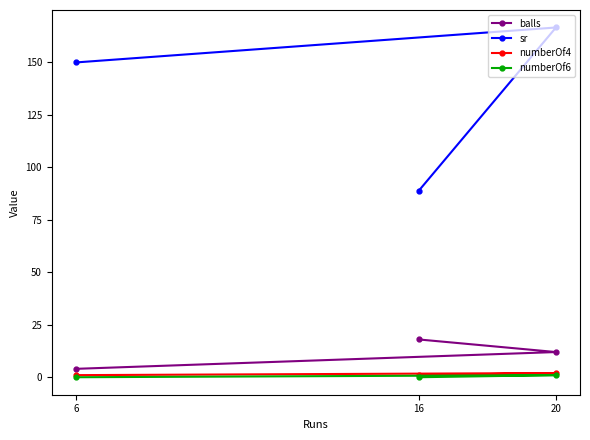

At which label is numberOf6 closest to 0?

6